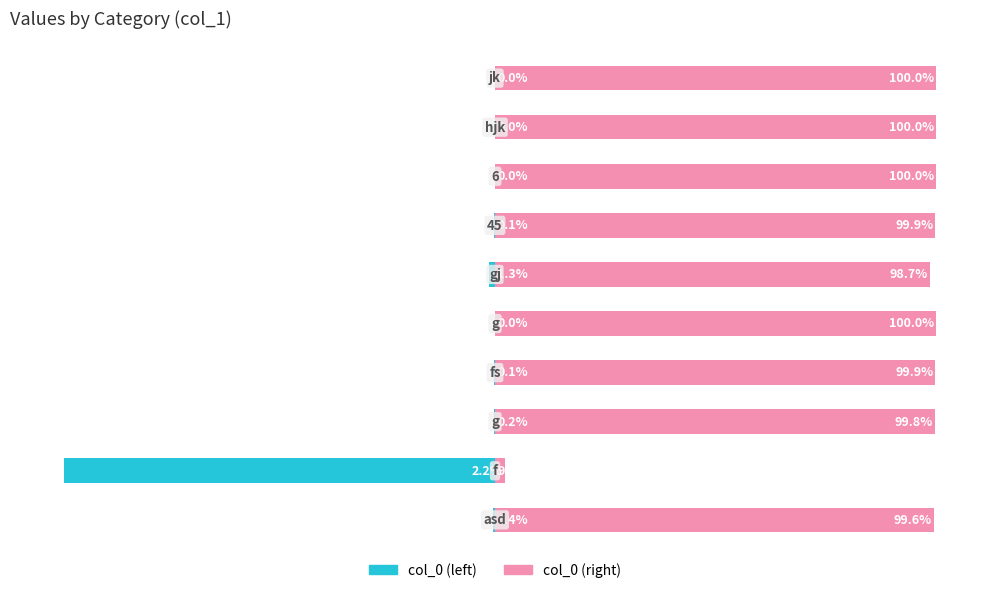

List the labels in order of col_0 (left) value, largest first.

4, 7, 8, 9, 3, 6, 2, 0, 5, 1